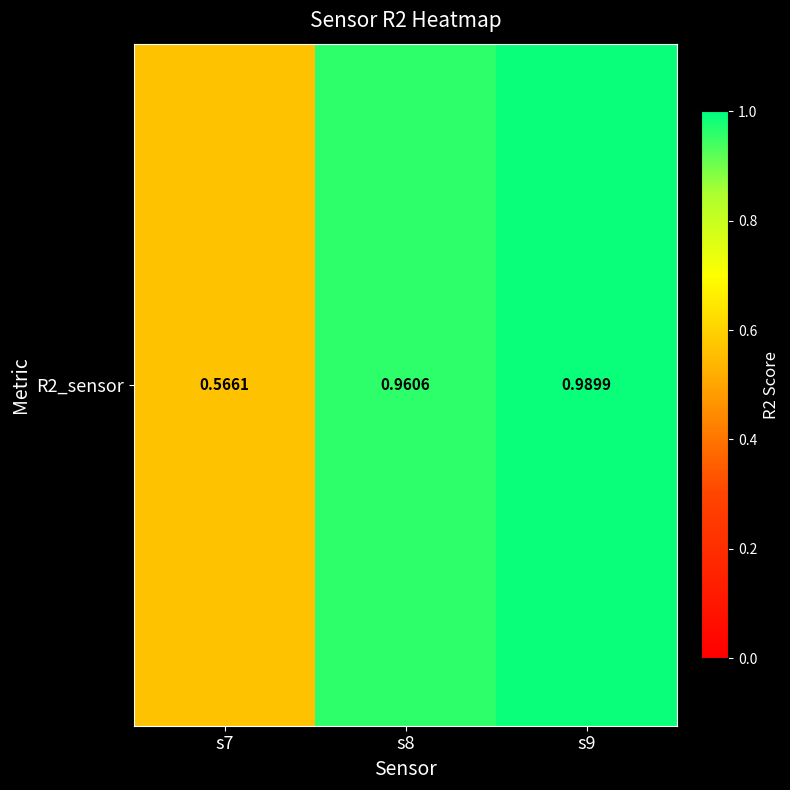

What is the sum of all values?

2.5